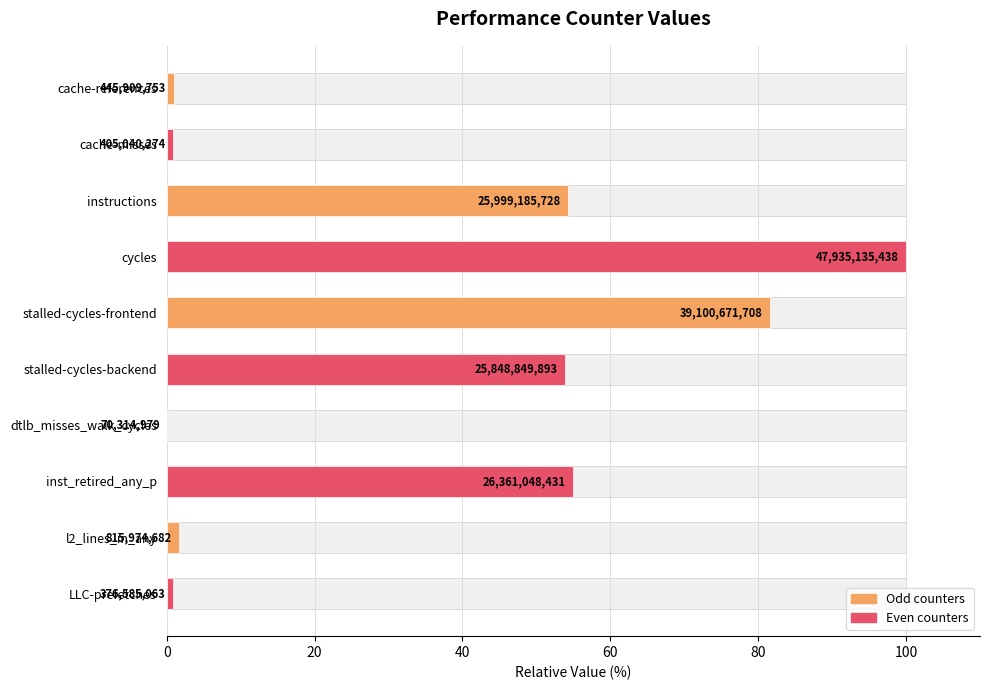

How many bars are there in total?

10